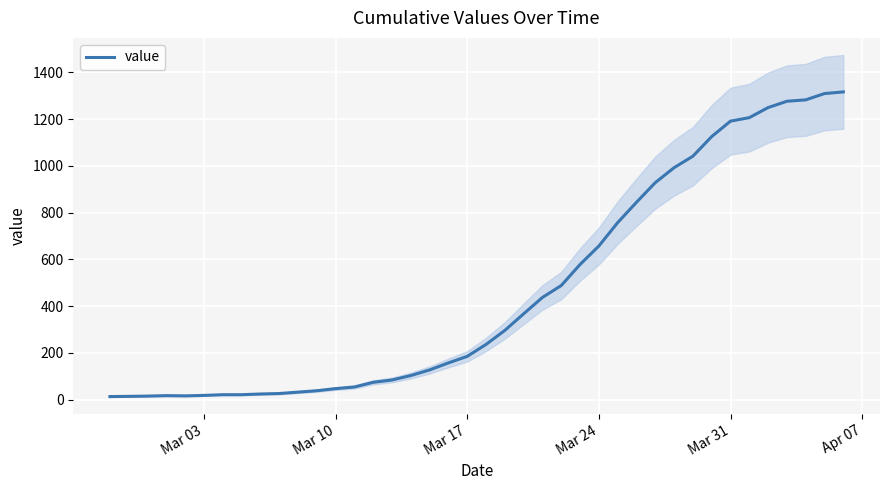

True or false: the data has more than 2 interior local peaks.

False